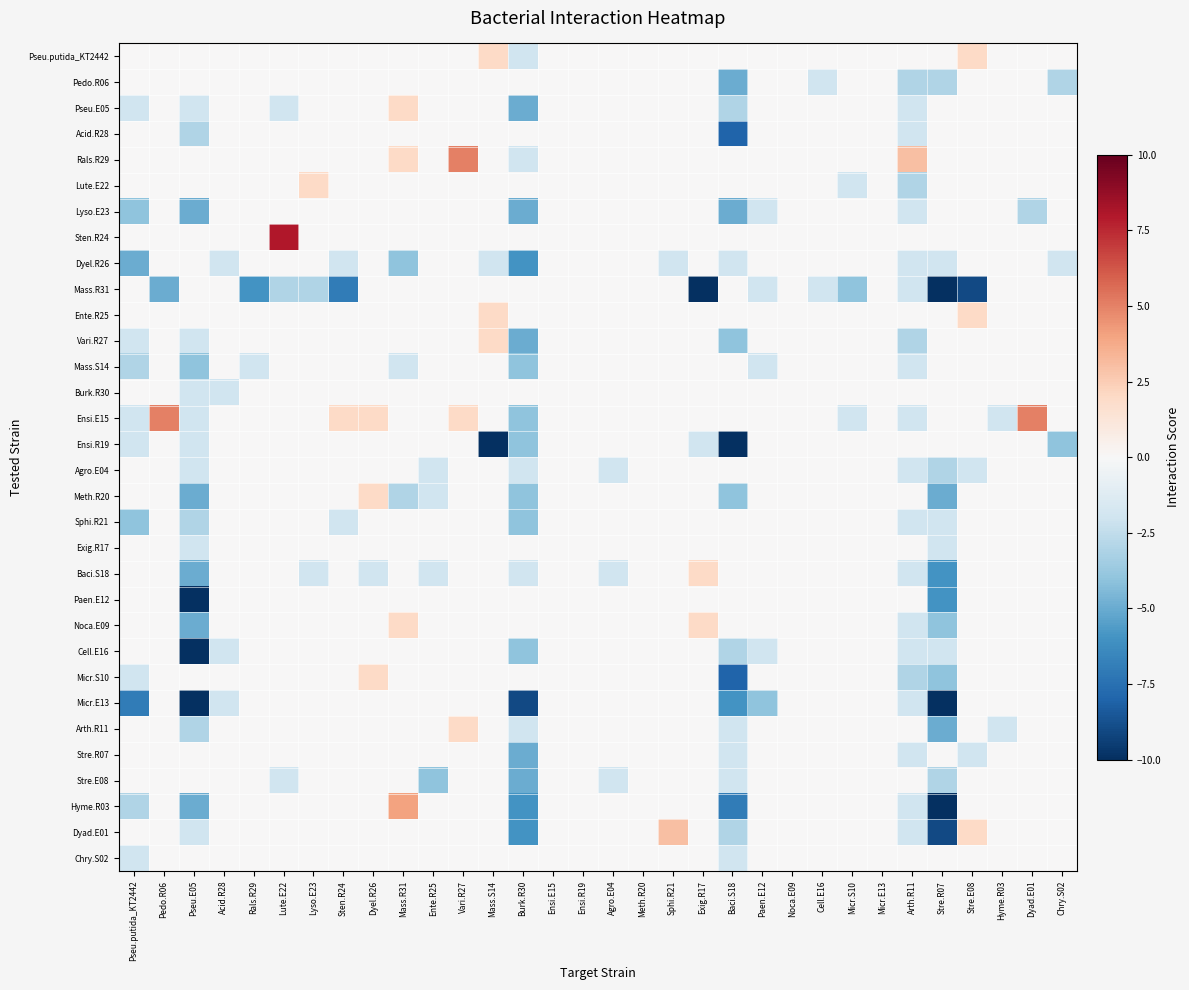

What is the maximum value shown in the chart?

8